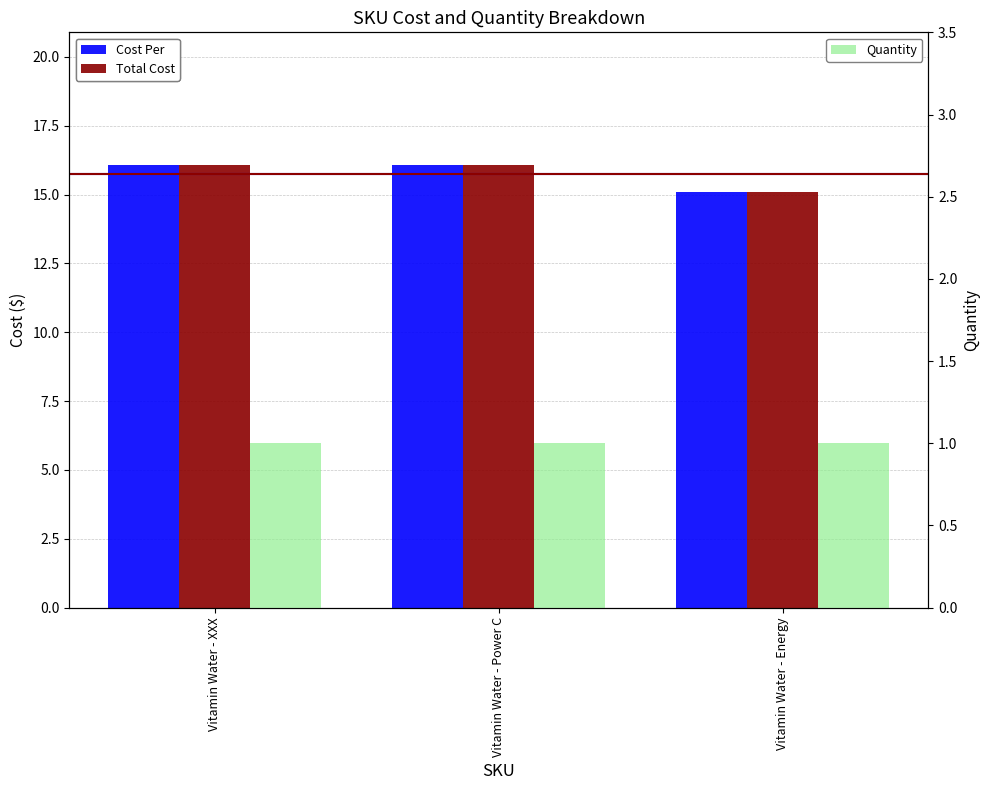

Rank the series by their maximum value, from lowest to highest.

Quantity, Cost Per, Total Cost